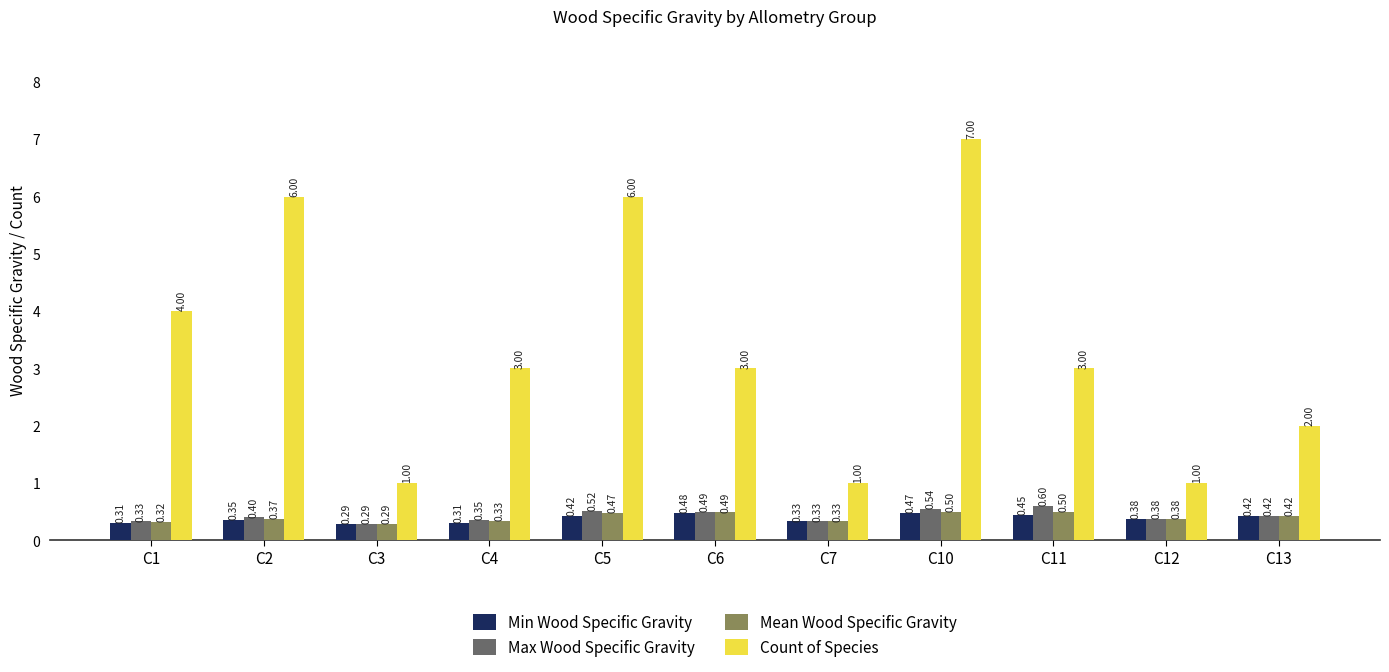

Which category has the lowest value across all series?

C3